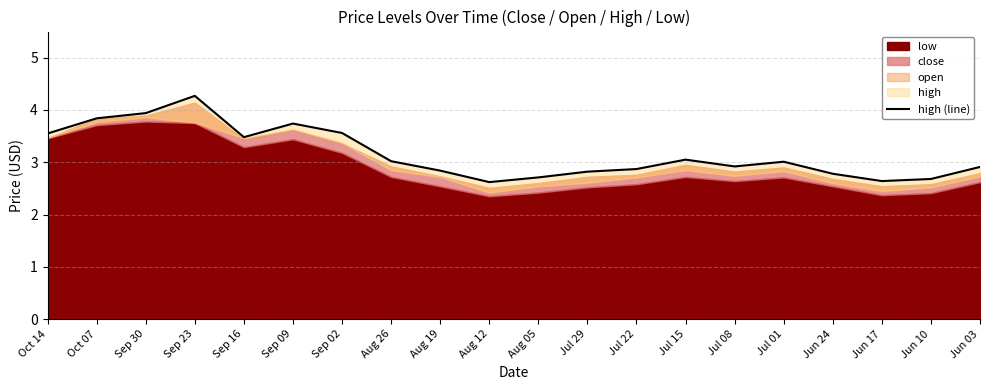

How many lines are shown in the chart?

1